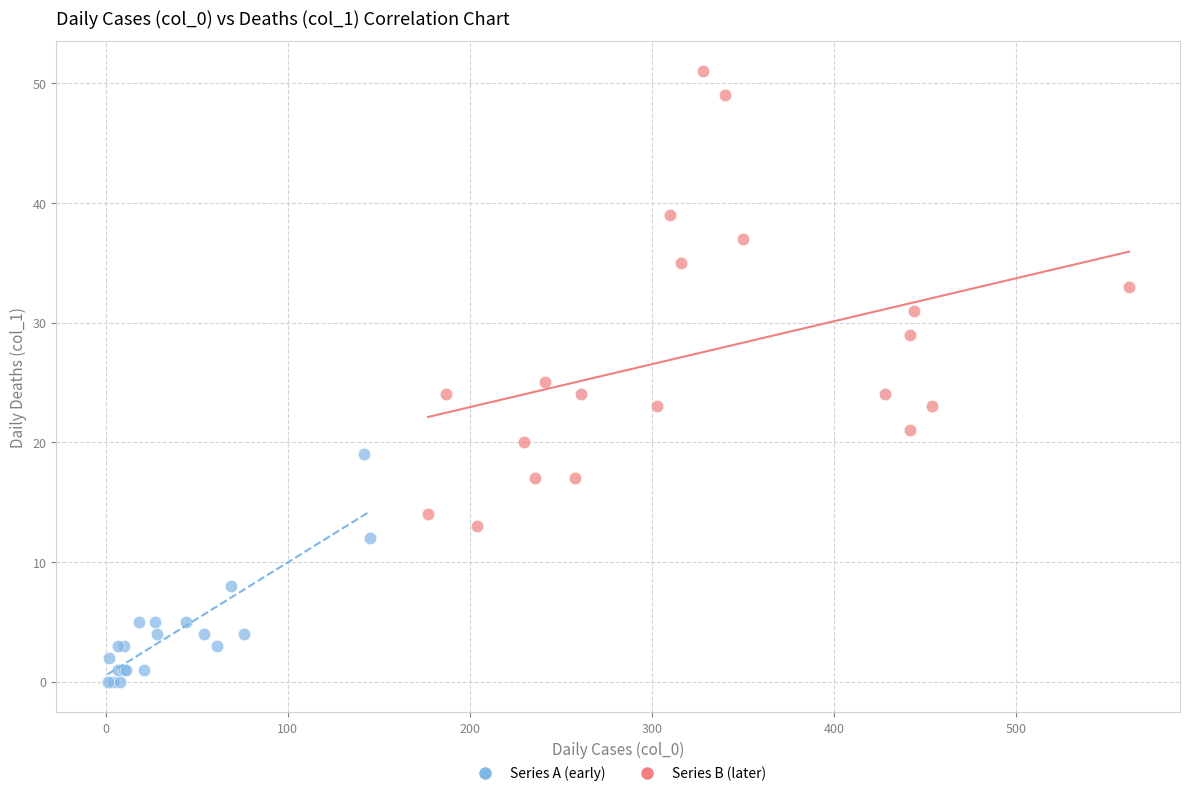

Which series reaches the maximum Y coordinate?

Series B (later)